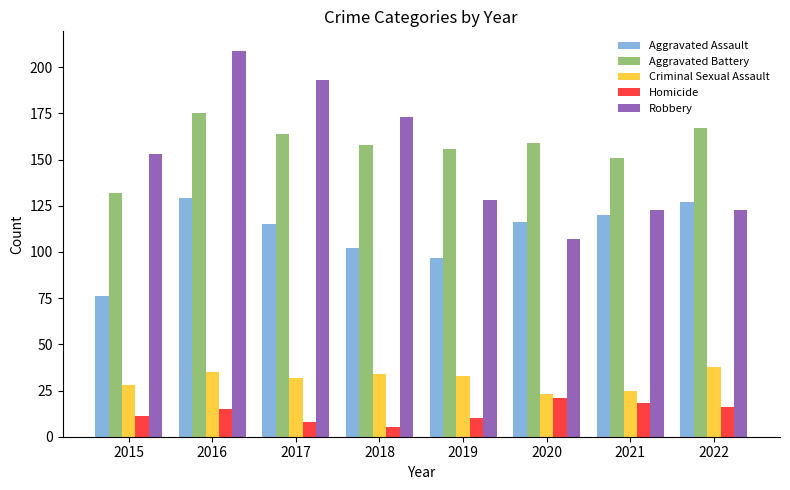

True or false: Aggravated Assault has a value of 115 at 2017.

True